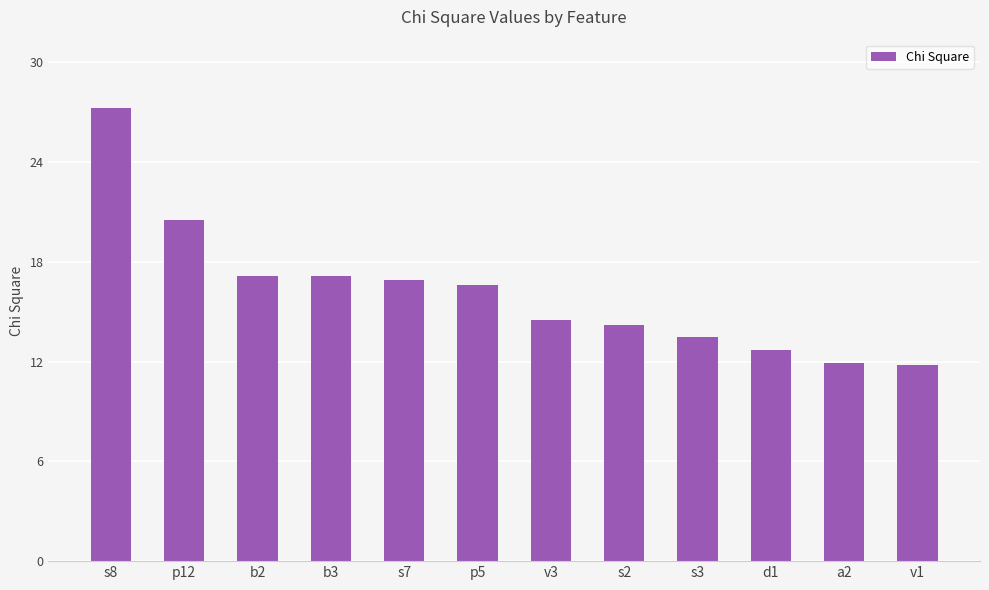

Is it true that the value at p5 is 10.6?

False